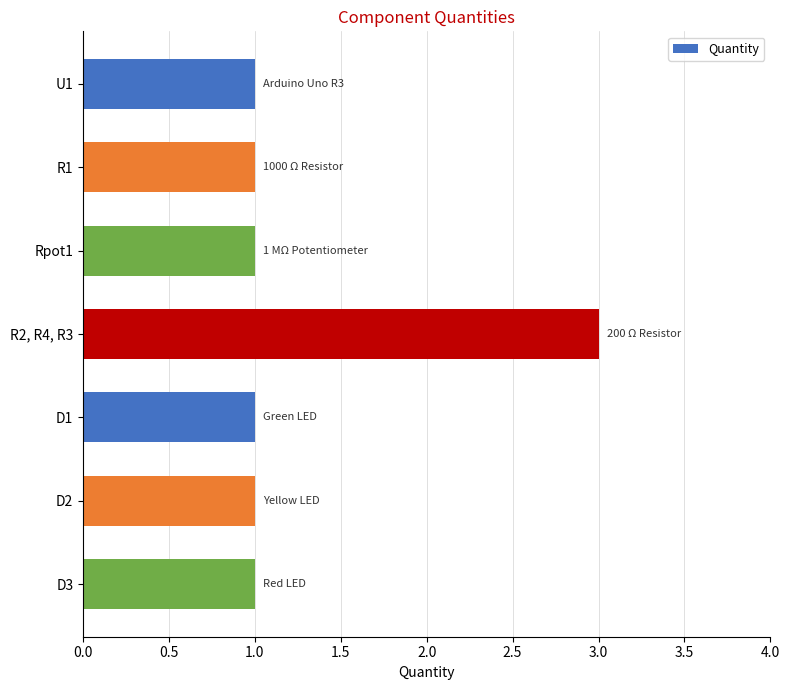

What is the smallest value displayed?

1